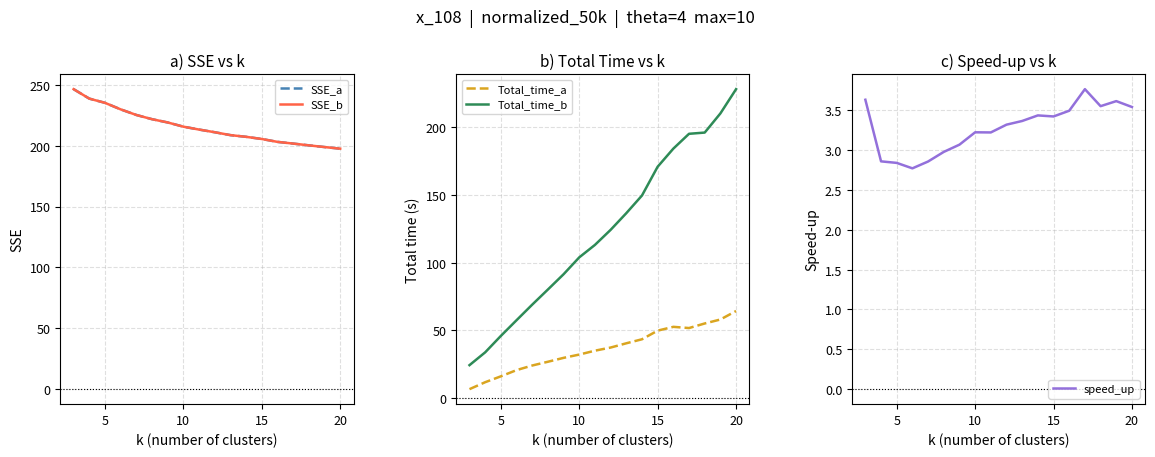

What is the minimum value for SSE_a?

197.6